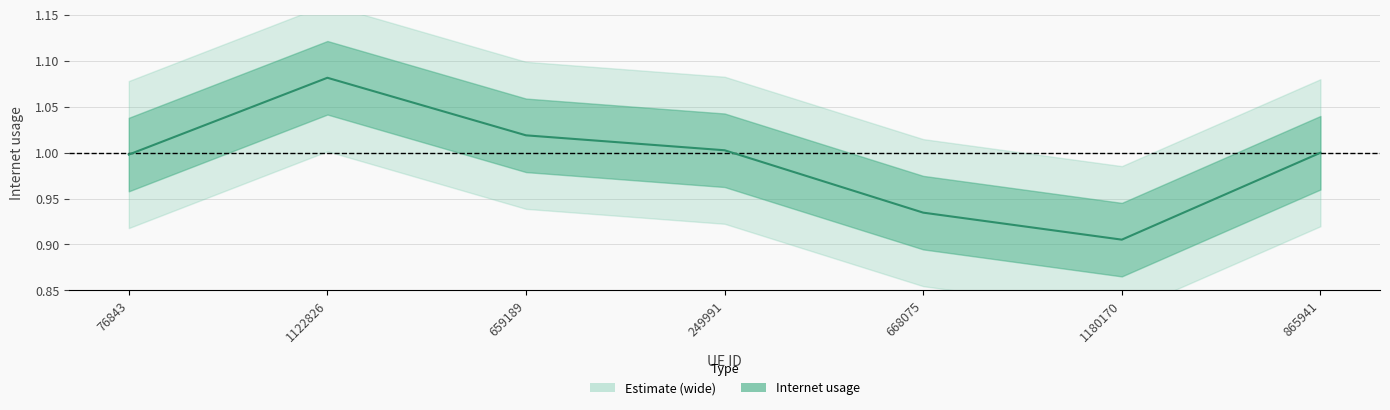

Reading right to left, what are all the values shown in this chart?

865941=1.0	1180170=0.9	668075=0.9	249991=1.0	659189=1.0	1122826=1.1	76843=1.0